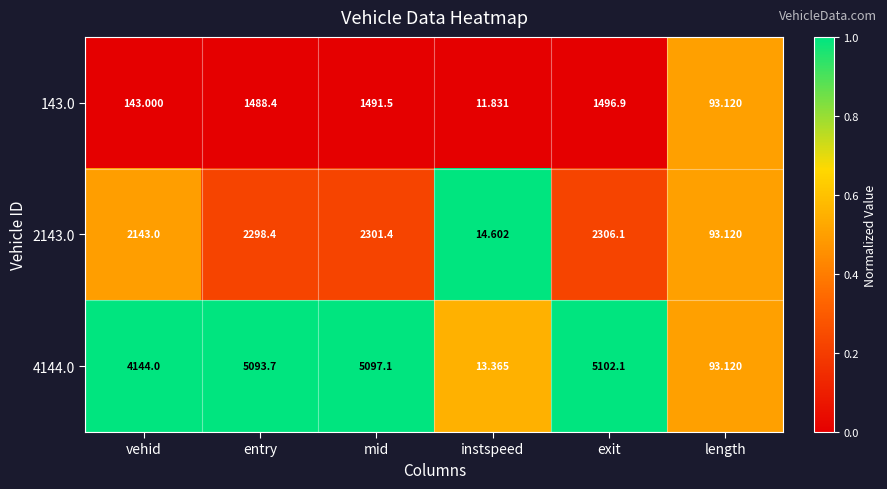

Which label corresponds to the largest value in the chart?

exit